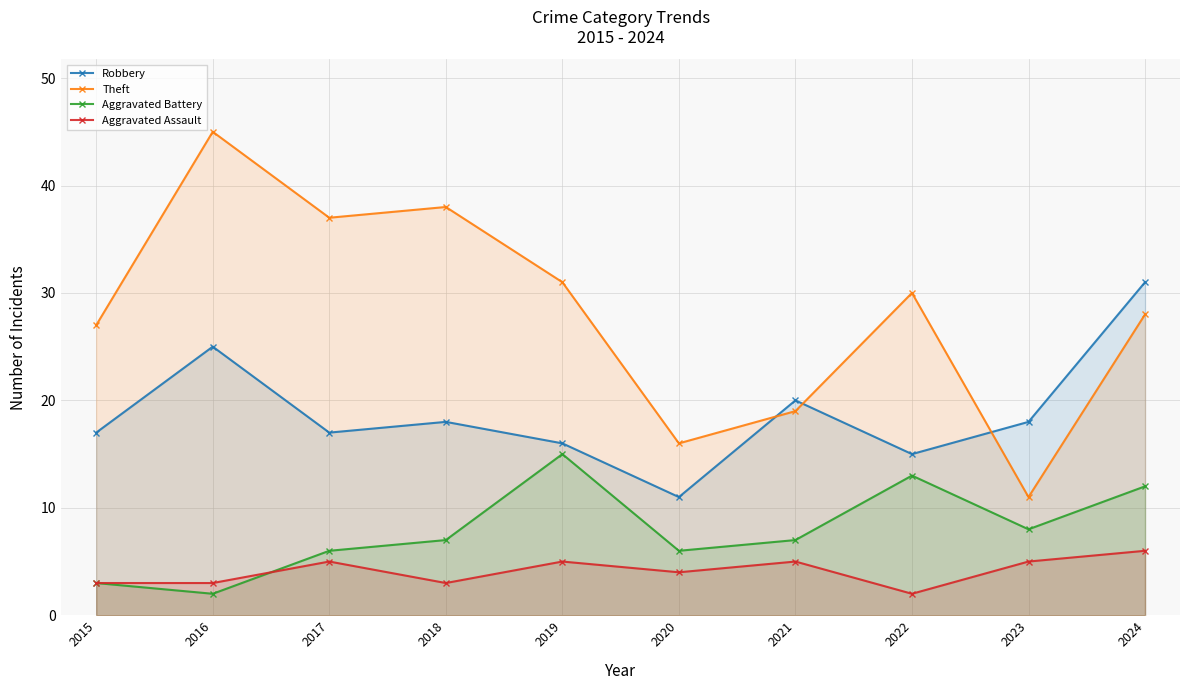

How many lines are shown in the chart?

4